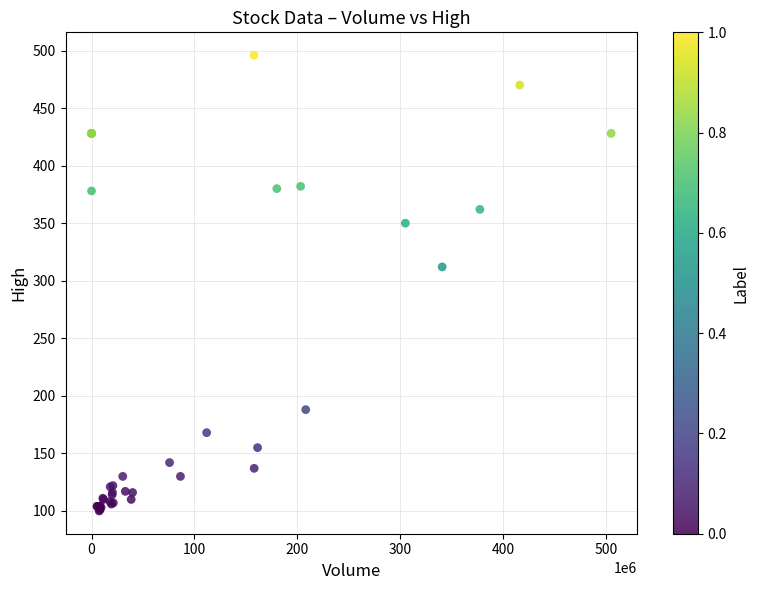

What Y value in the scatter plot is closest to 298?

312